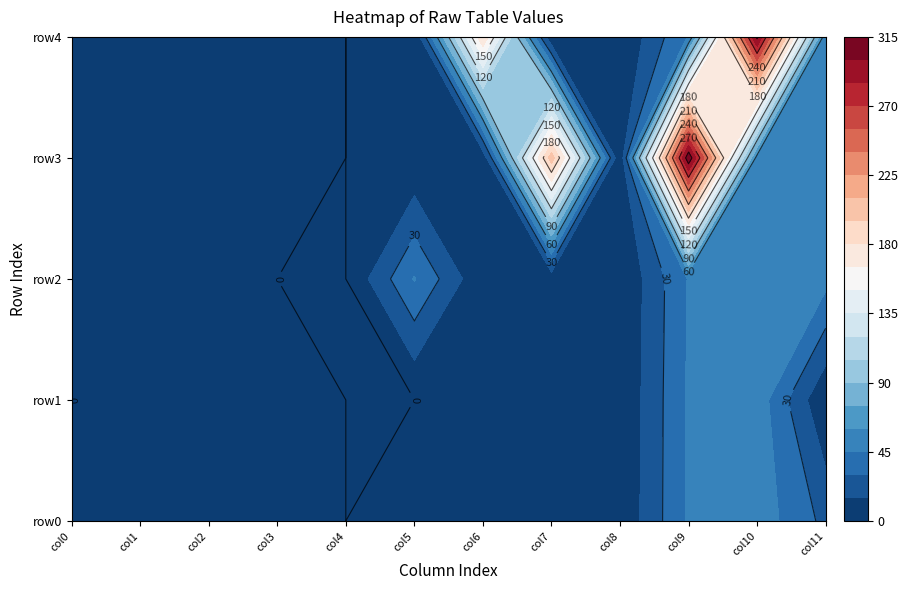

At 11, list the series in order from largest to smallest.

row3, row2, row4, row0, row1